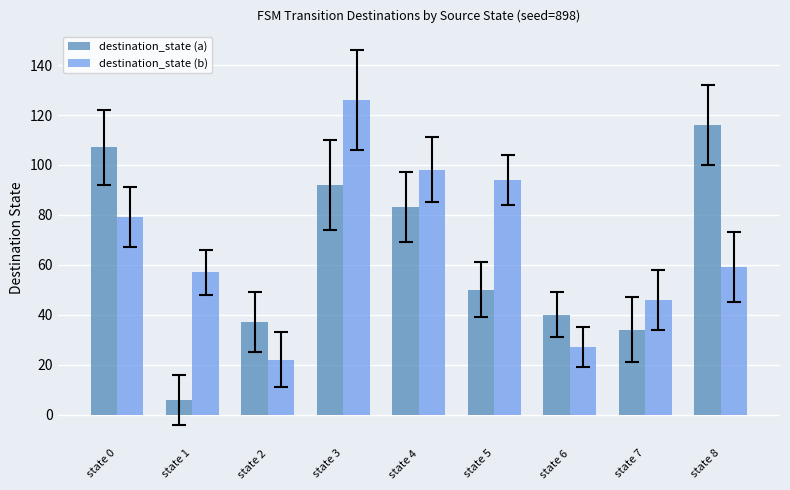

Which series changed the most between state 3 and state 4?

destination_state (b)